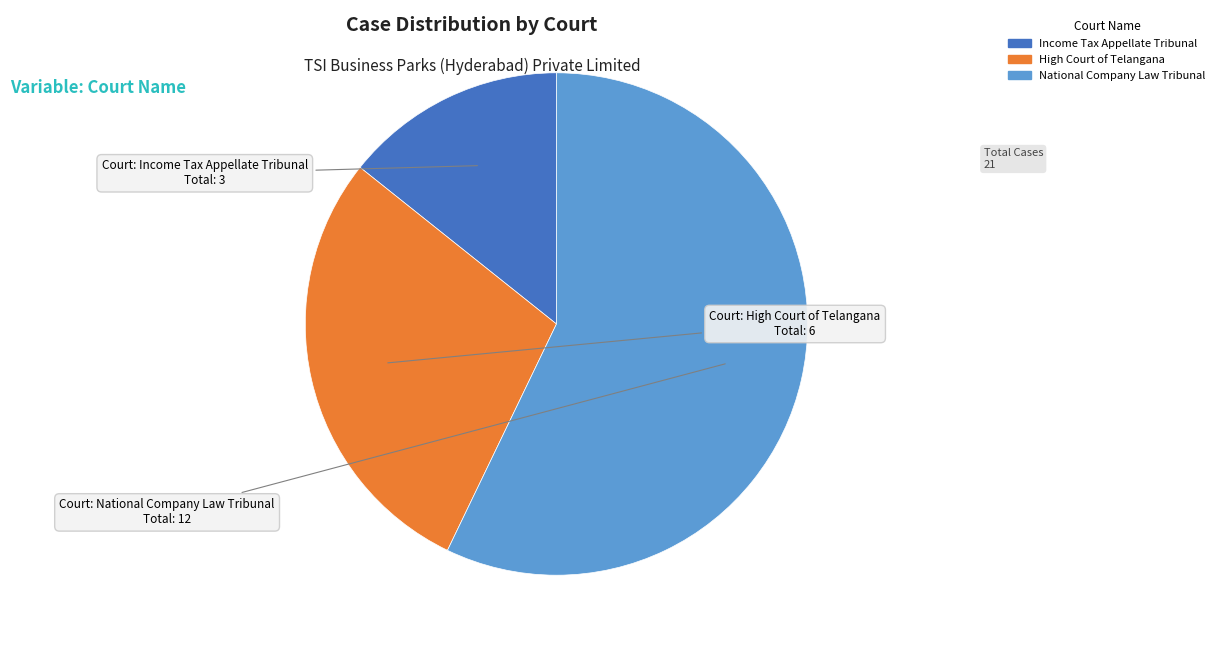

Is there any slice that represents more than half of the pie?

Yes